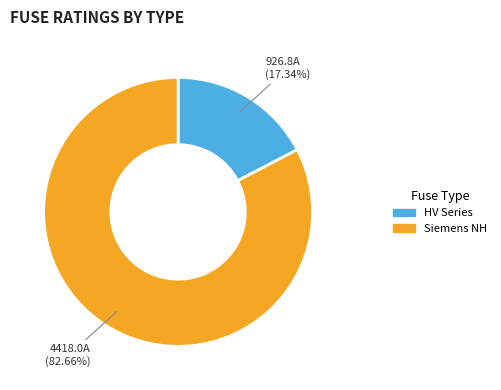

Count the number of slices in the pie.

2